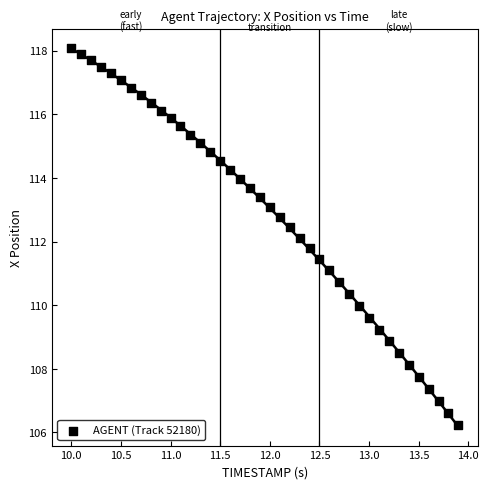

What is the range of Y values (max minus min)?

11.8